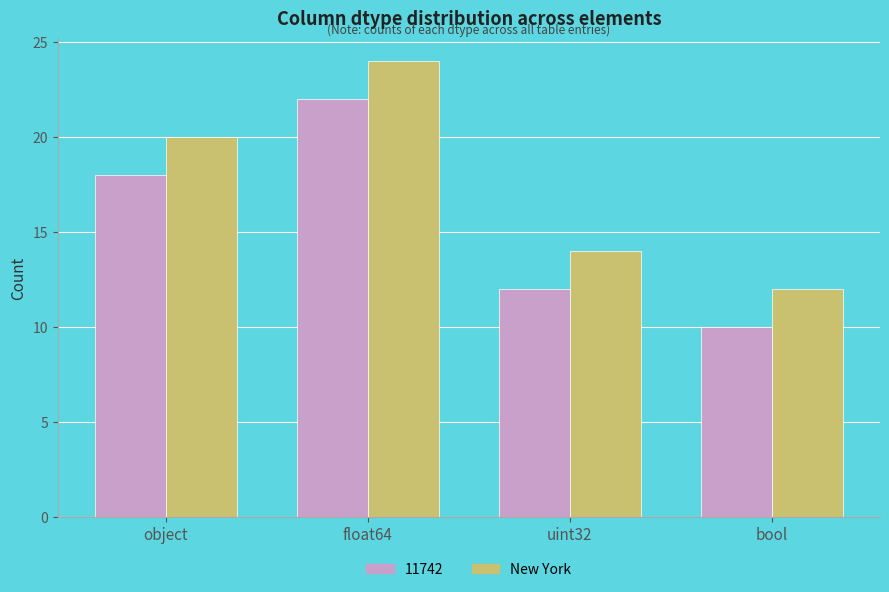

What is the lowest value of the 11742 series?

10